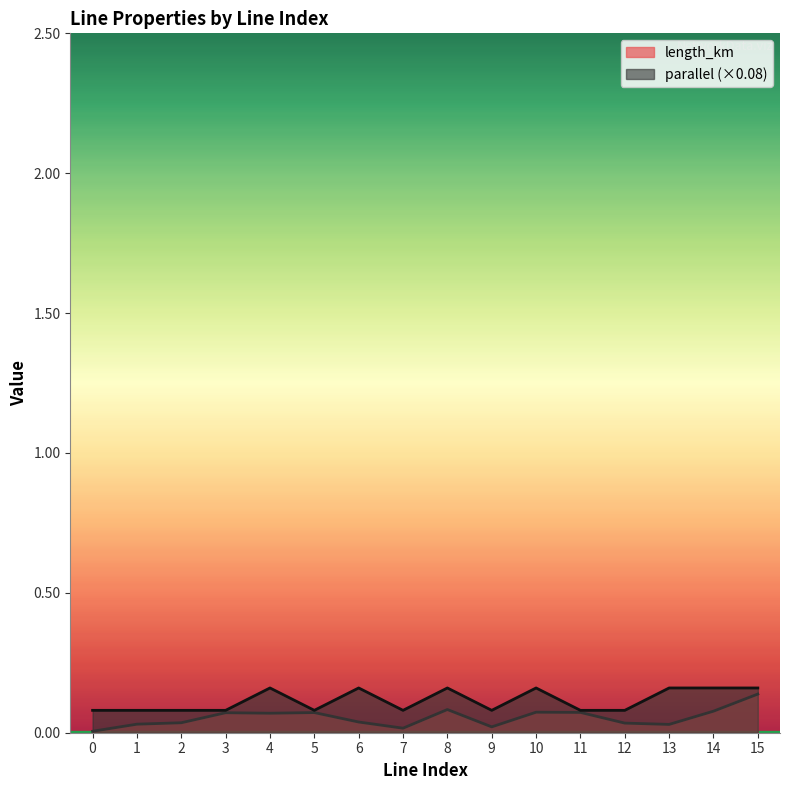

Reading left to right, transcribe all the data shown in this chart.

length_km: 0.0	0.0	0.0	0.1	0.1	0.1	0.0	0.0	0.1	0.0	0.1	0.1	0.0	0.0	0.1	0.1
parallel: 0.1	0.1	0.1	0.1	0.2	0.1	0.2	0.1	0.2	0.1	0.2	0.1	0.1	0.2	0.2	0.2